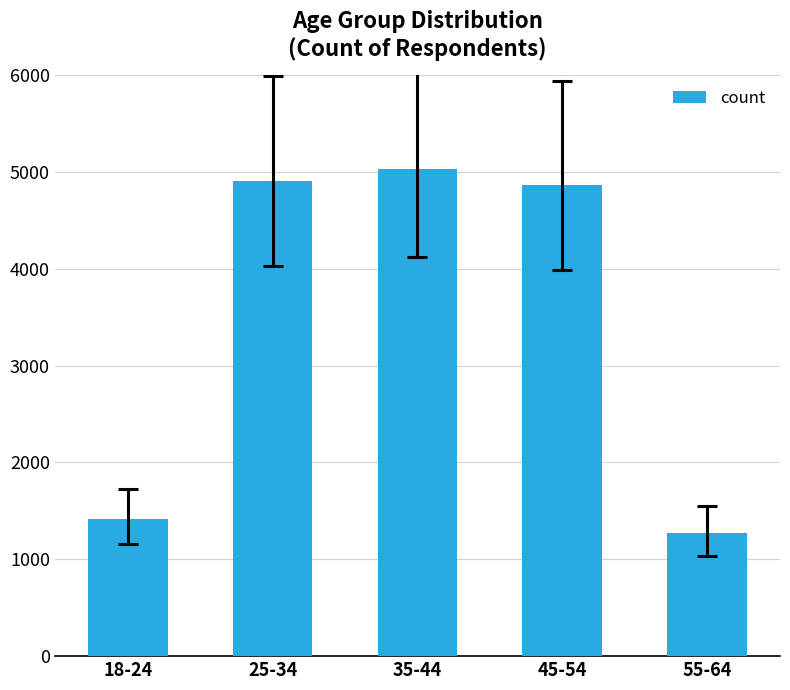

How many bars are there in total?

5